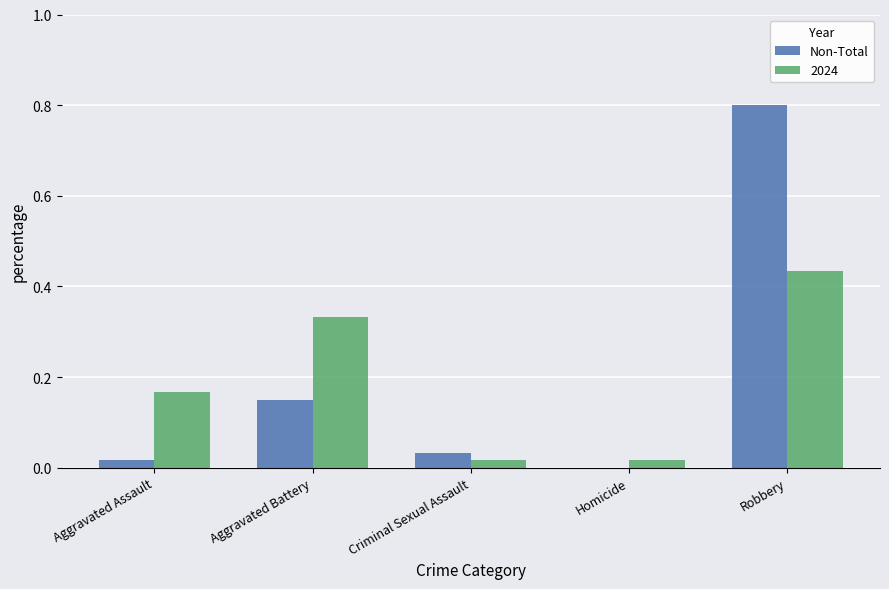

Is it true that 2024 equals 0.0 at Homicide?

True